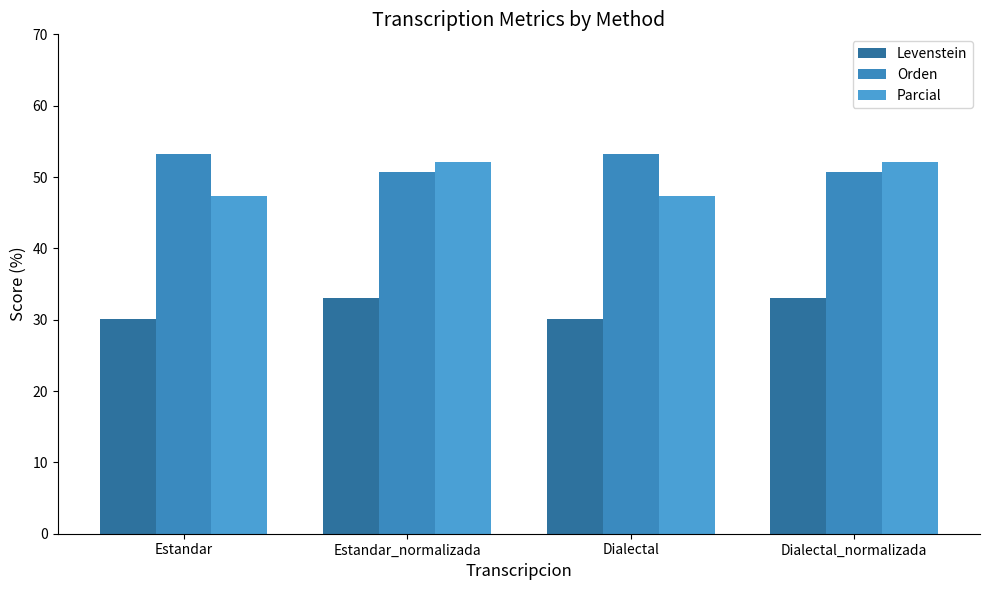

List the series in order of their peak value, lowest first.

Levenstein, Parcial, Orden